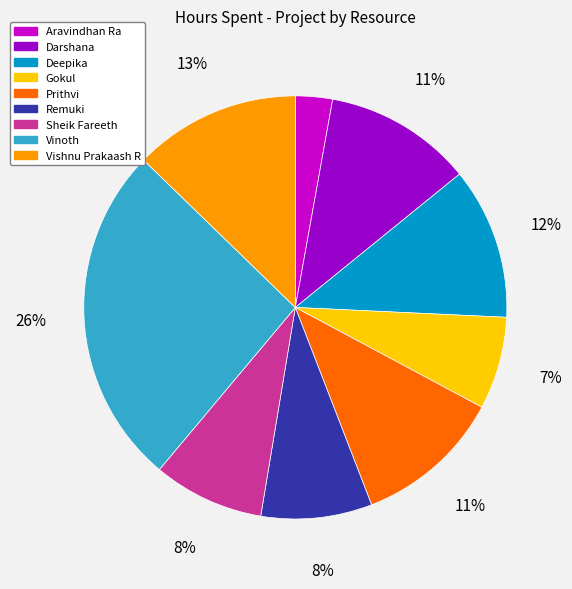

The Vishnu Prakaash R slice represents 13% of the pie. True or false?

True